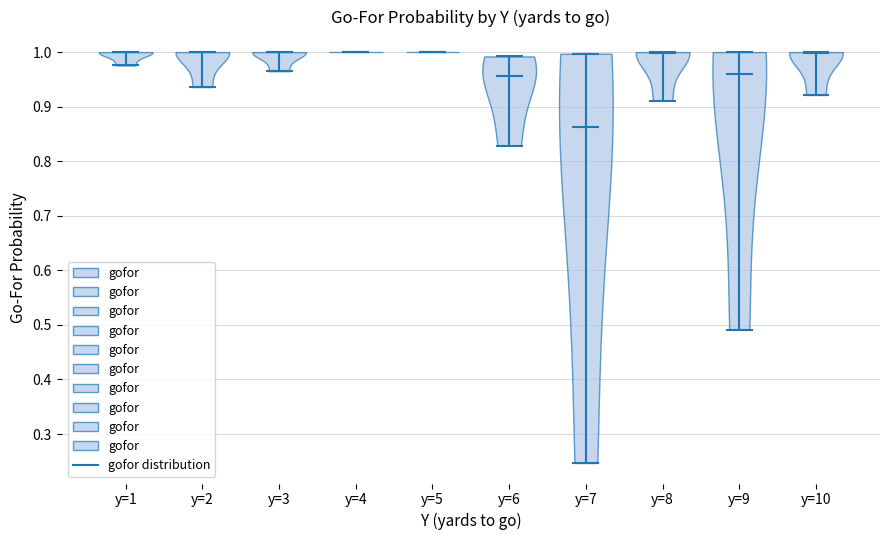

Reading left to right, read every violin against the y-axis: where its median line is, and the lowest and highest points it reaches. The values are not printed on the chart, so give them approximately, as read against the axis.

y=1: median line 1.00, lowest point 0.98, highest point 1.00
y=2: median line 1.00, lowest point 0.94, highest point 1.00
y=3: median line 1.00, lowest point 0.97, highest point 1.00
y=4: median line 1.00, lowest point 1.00, highest point 1.00
y=5: median line 1.00, lowest point 1.00, highest point 1.00
y=6: median line 0.96, lowest point 0.83, highest point 0.99
y=7: median line 0.86, lowest point 0.25, highest point 1.00
y=8: median line 1.00, lowest point 0.91, highest point 1.00
y=9: median line 0.96, lowest point 0.49, highest point 1.00
y=10: median line 1.00, lowest point 0.92, highest point 1.00